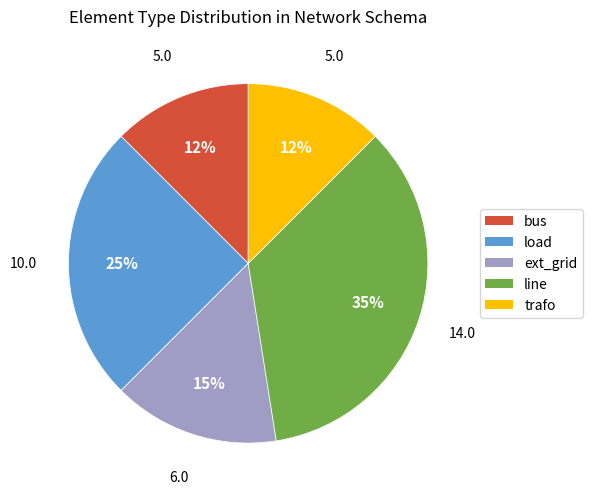

How many slices are in this pie chart?

5